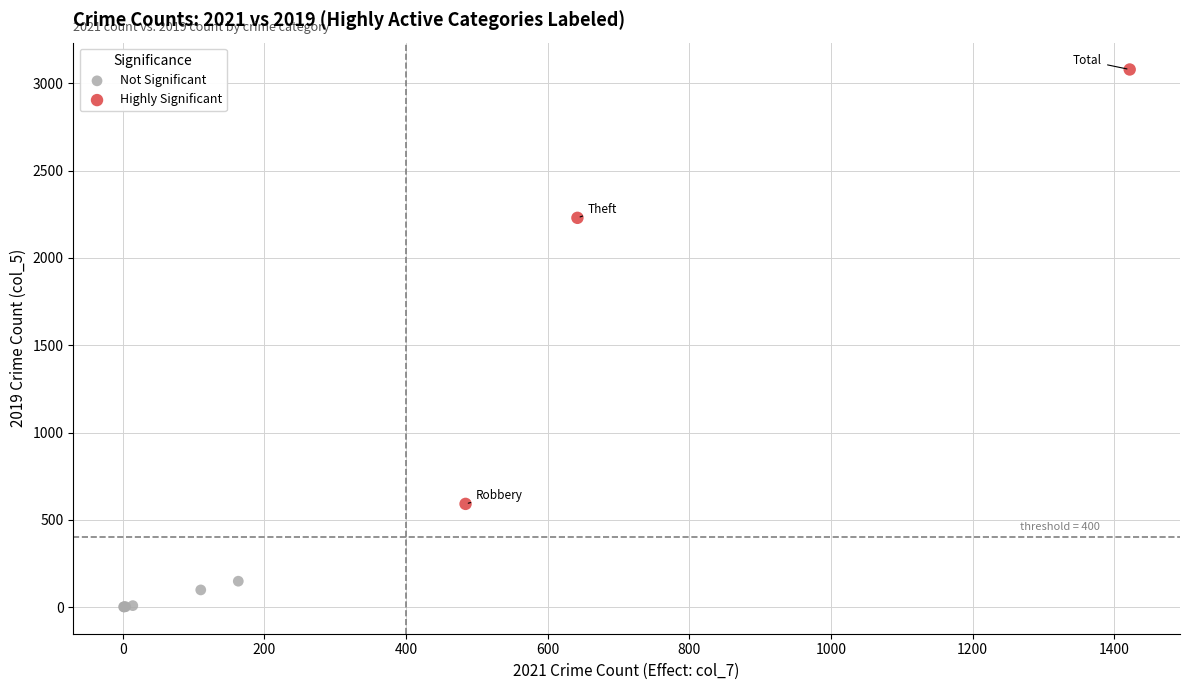

Which series contains the highest Y value?

Highly Significant